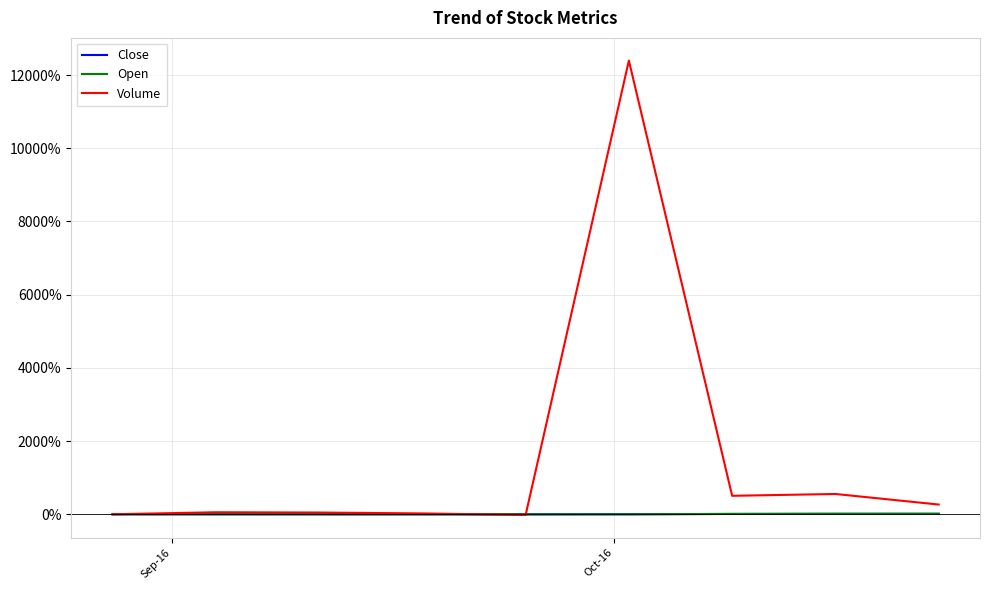

Which series has the widest spread of values?

Volume